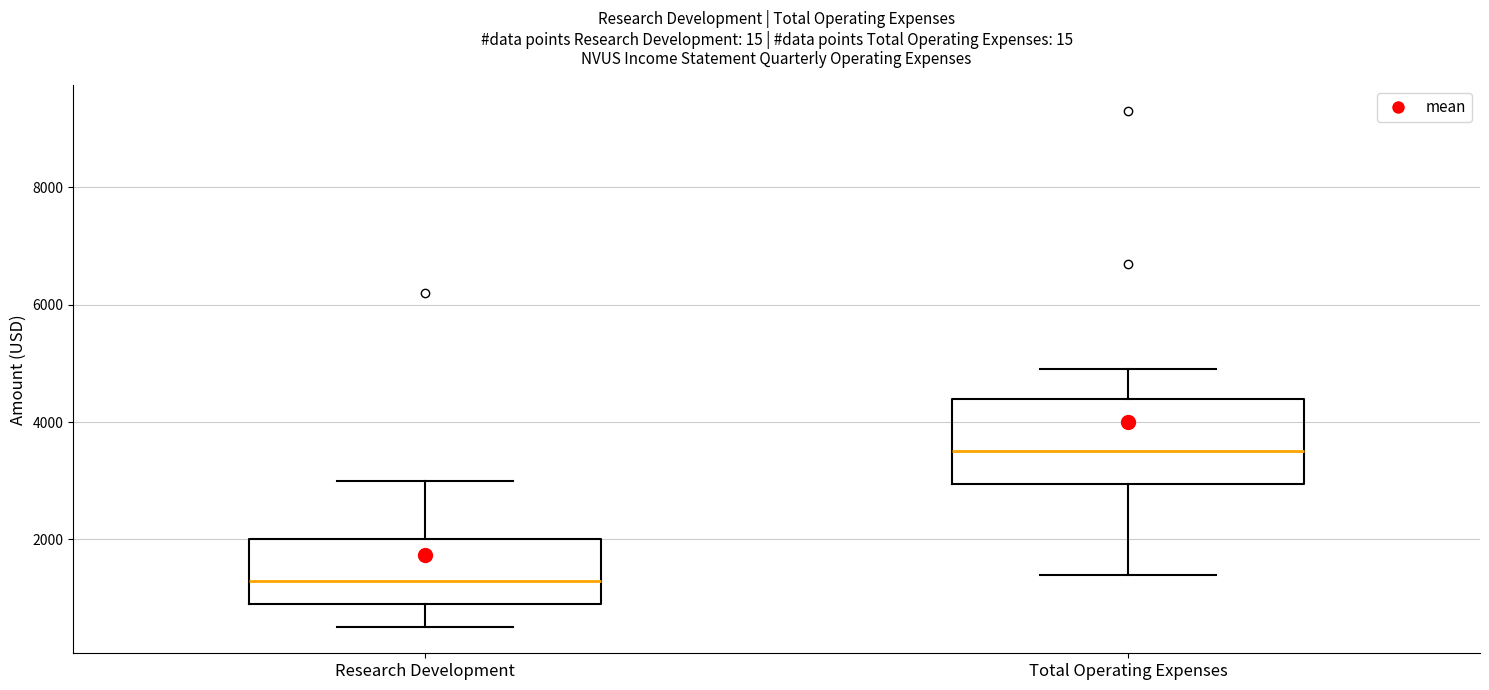

Comparing the boxes themselves (not the whiskers), which one is the tallest?

Total Operating Expenses